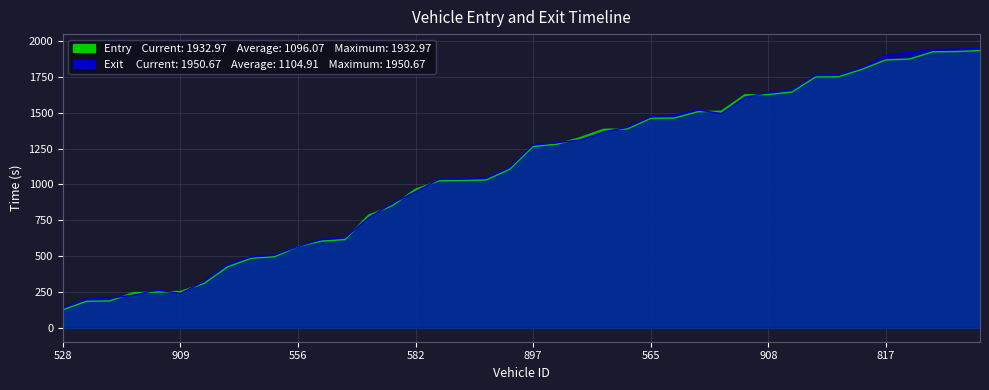

The value of exit at 817 is 3388.7. True or false?

False